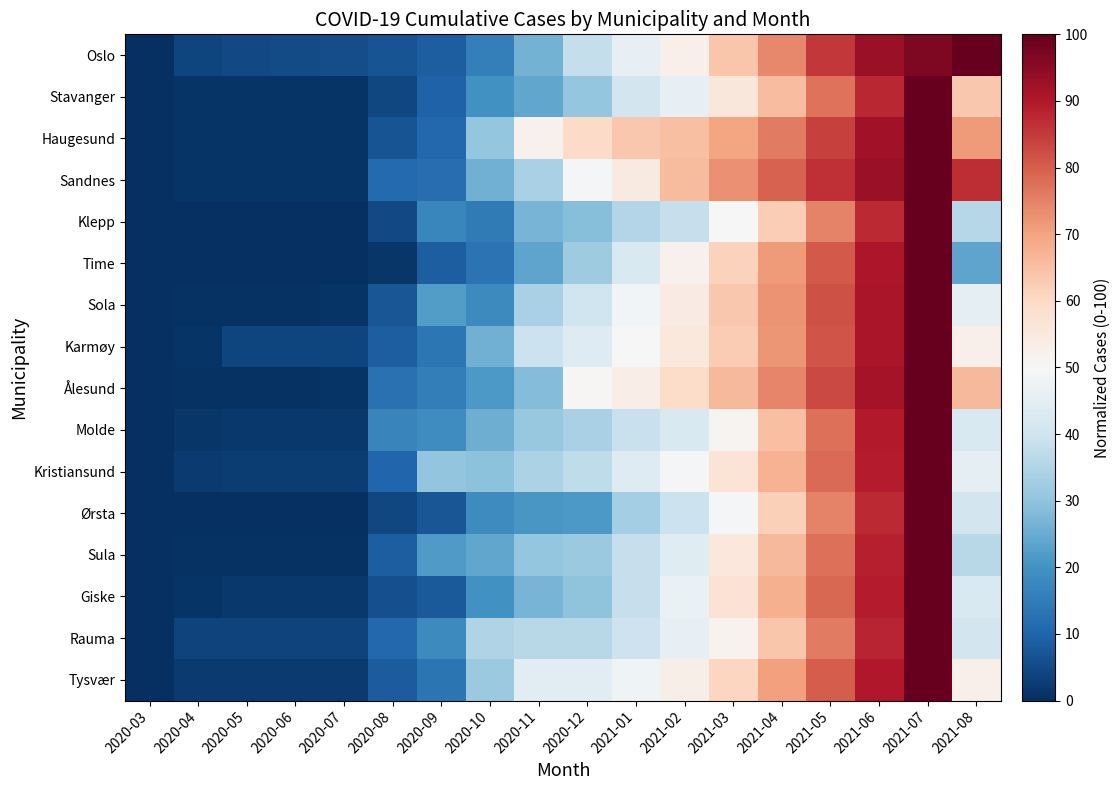

At how many categories does at least one series exceed 83?

4